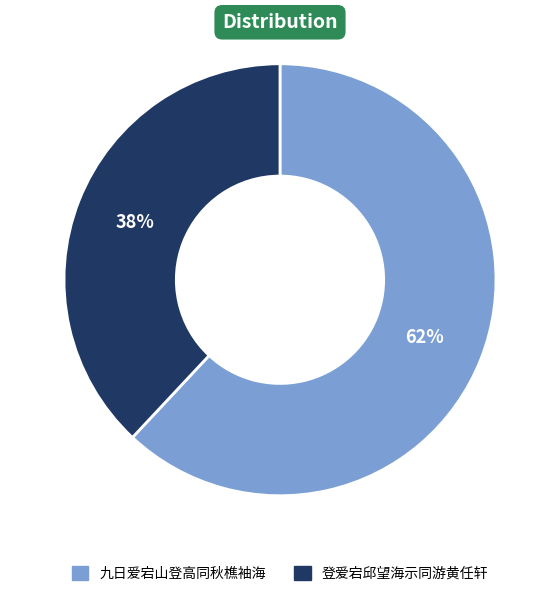

Do 九日爱宕山登高同秋樵袖海 and 登爱宕邱望海示同游黄任轩 together represent more than half of the pie?

Yes